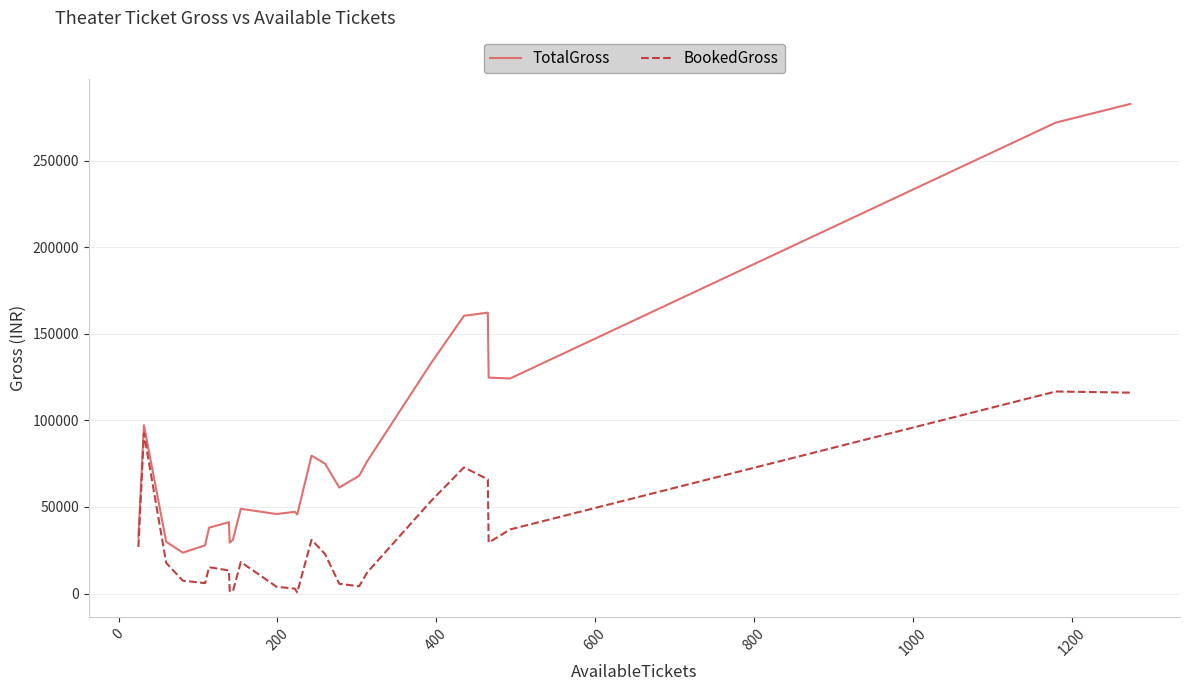

True or false: TotalGross and BookedGross intersect in this chart.

False